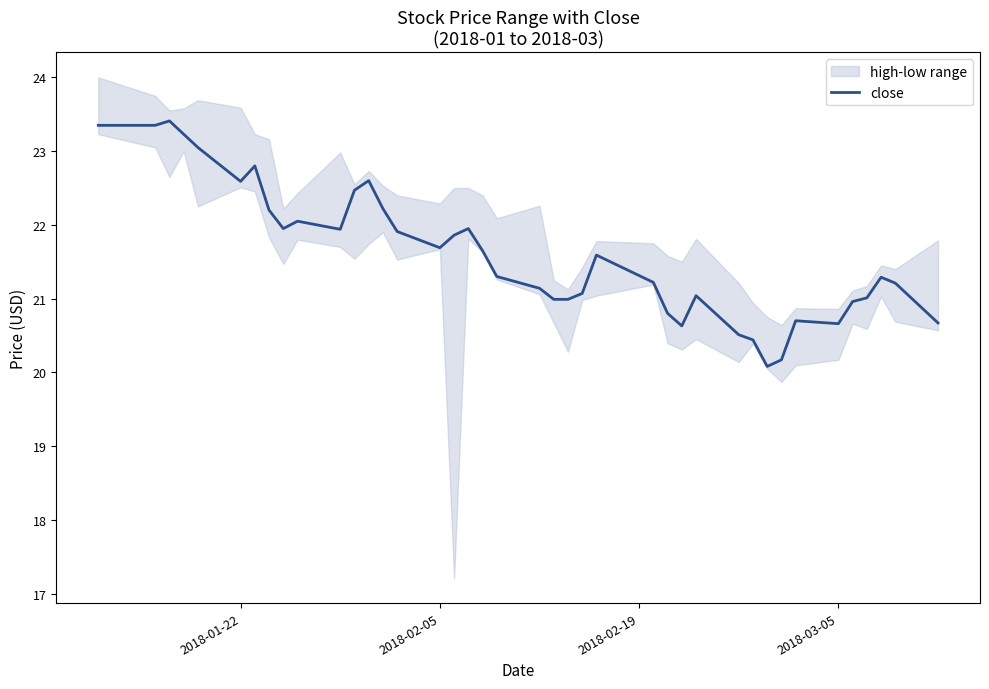

What is the lowest value of the close series?

20.1